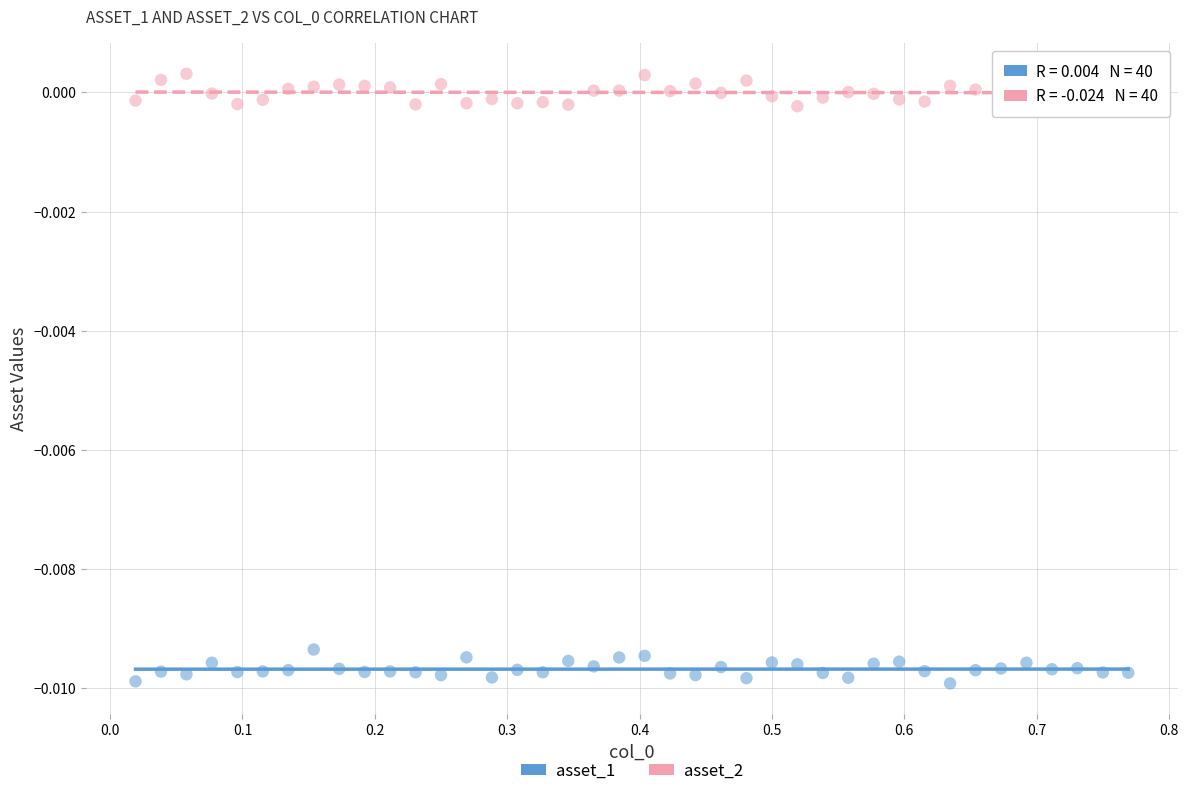

Which series reaches the maximum Y coordinate?

asset_2